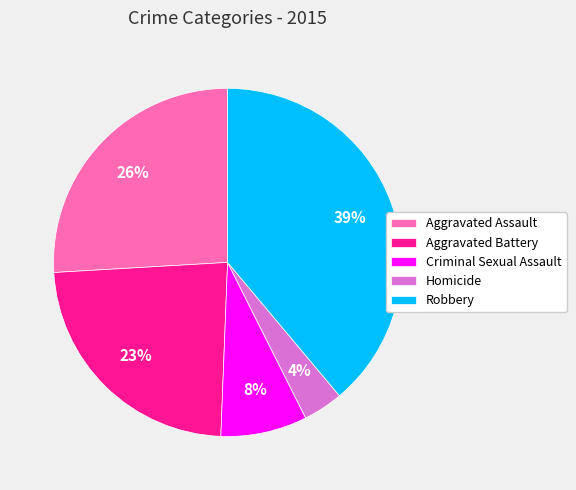

Is it true that Homicide is 9% of the pie?

False